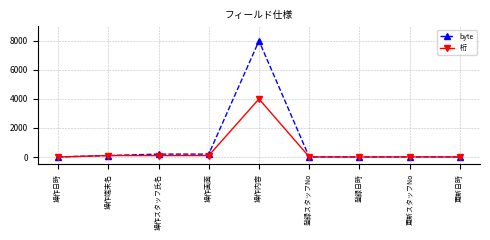

At how many categories does at least one series exceed 5894?

1